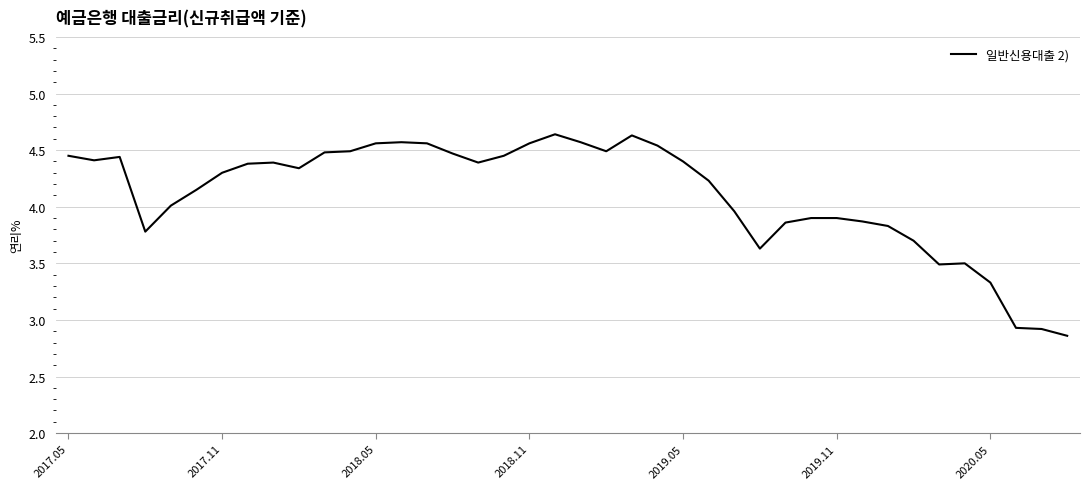

What is the difference between the maximum and minimum values?

1.8